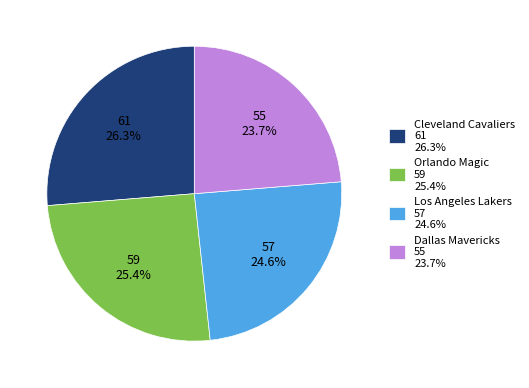

To the nearest percent, what is the difference between the largest and smallest slice percentages?

3%